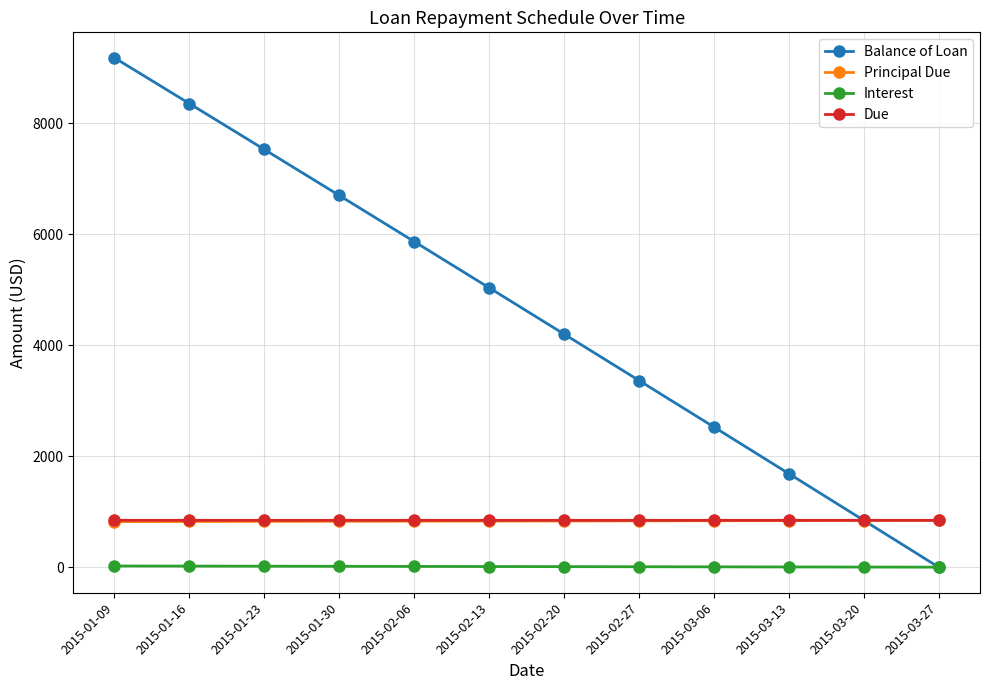

What is the highest value of the Due series?

845.9